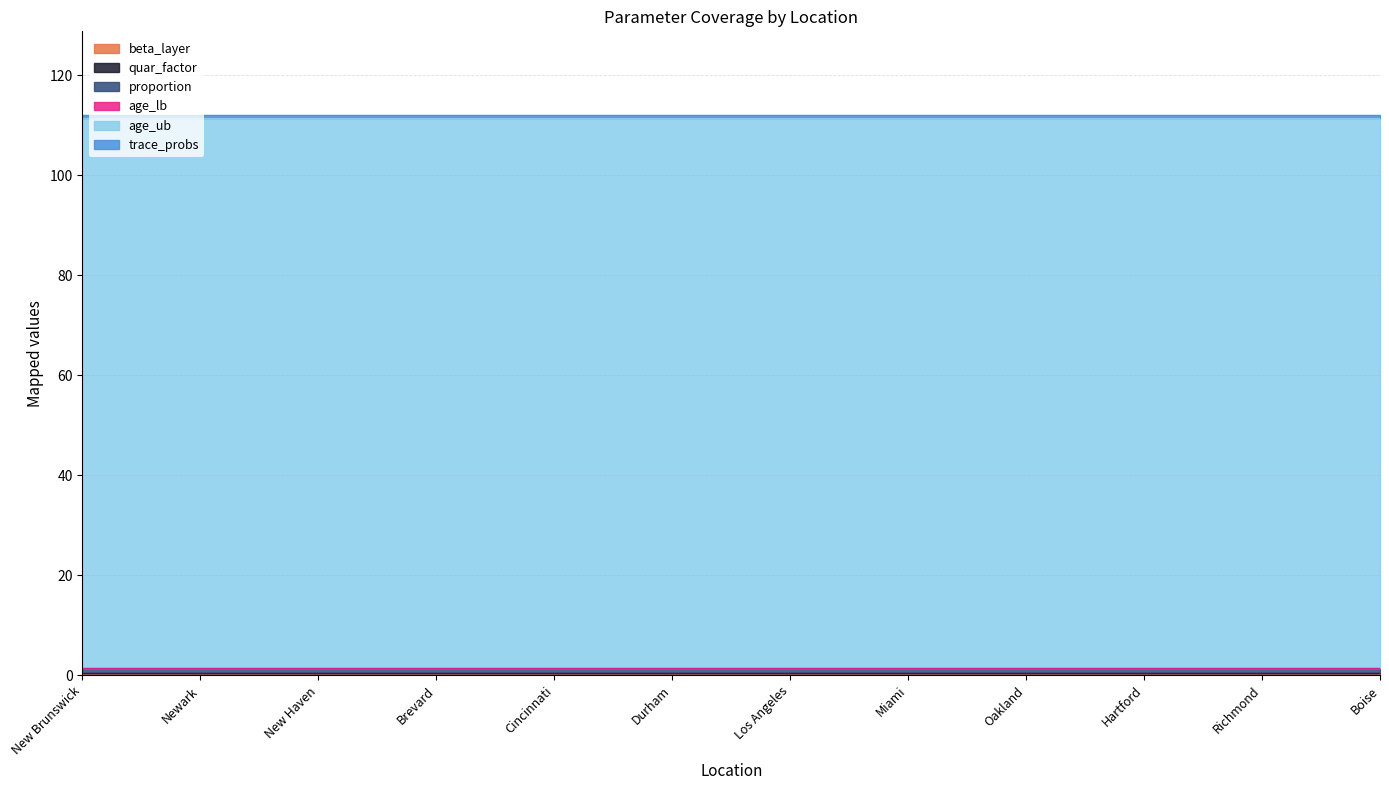

True or false: proportion has more than 2 points higher than both neighbors.

False